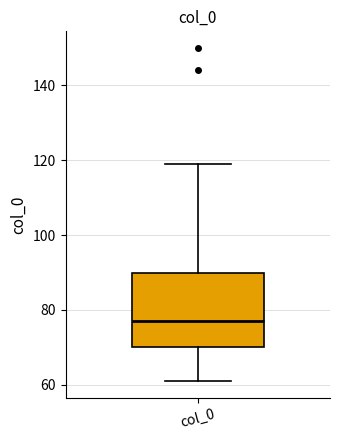

Transcribe this box plot: give where the median line is, the range the box spans, and where the two whiskers end, as read against the y-axis. The values are not printed on the chart, so give them approximately, as read against the axis.

median 78, box 70 to 90, whiskers 62 to 120